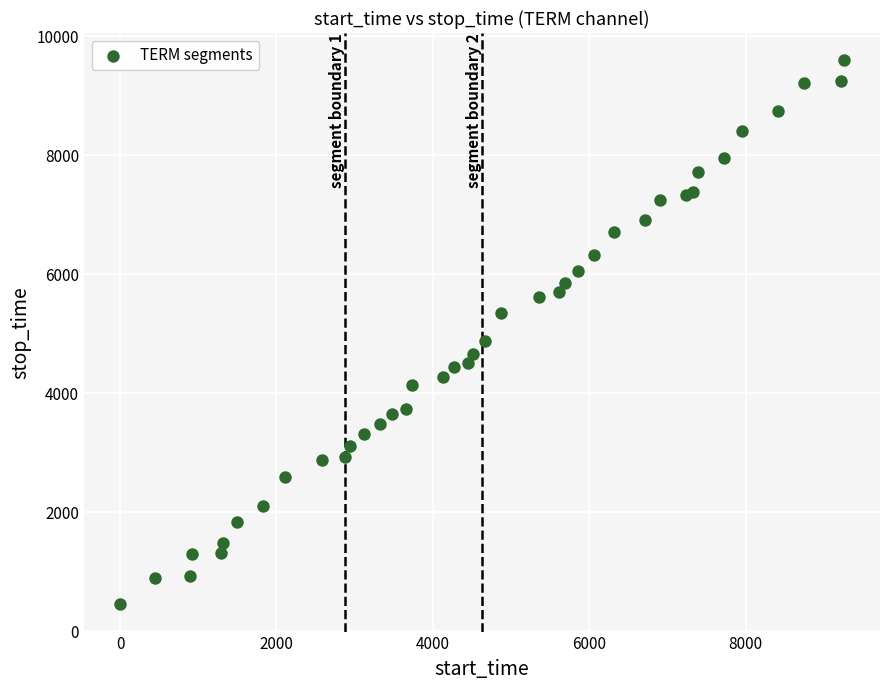

What Y value in the scatter plot is closest to 5023?

4872